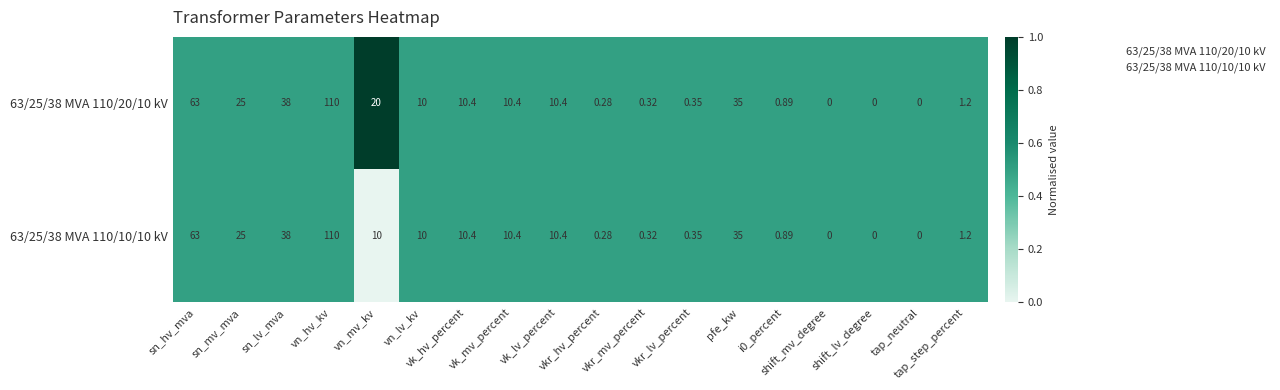

Which series has the largest total across all categories?

63/25/38 MVA 110/20/10 kV